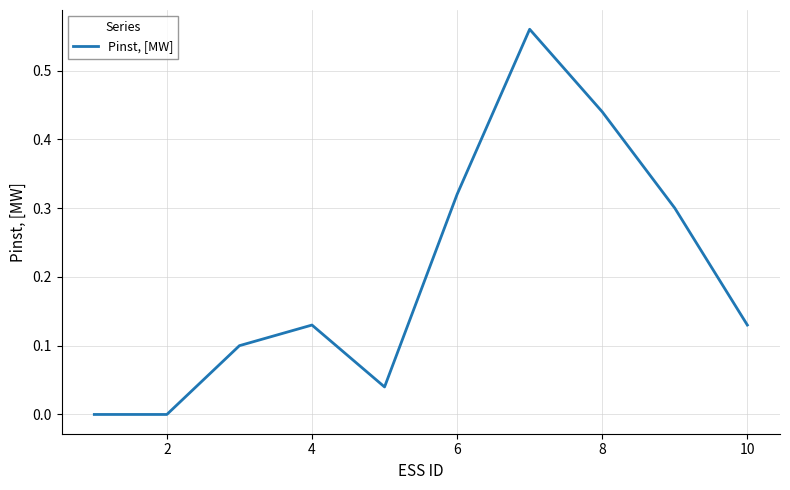

How many lines are shown in the chart?

1